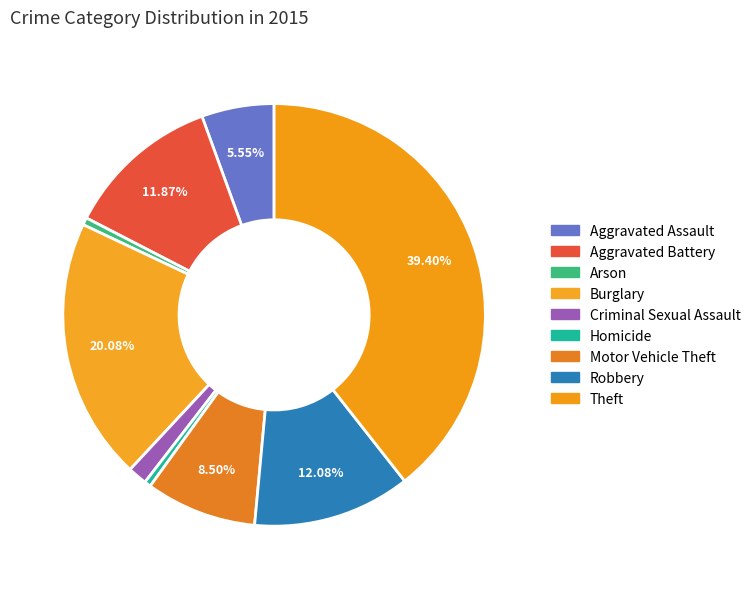

To the nearest percent, what is the difference between the largest and smallest slice percentages?

39%